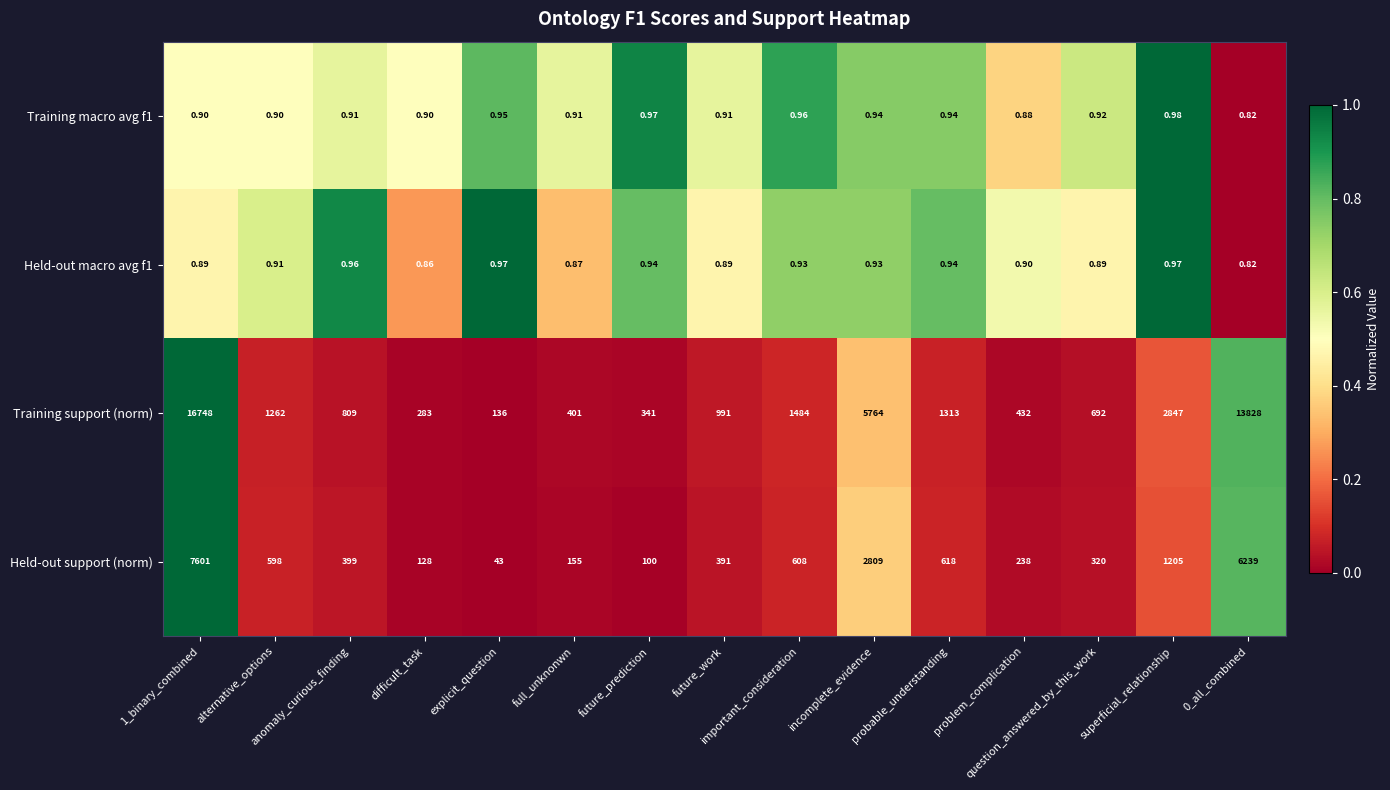

How many categories are shown in the chart?

15